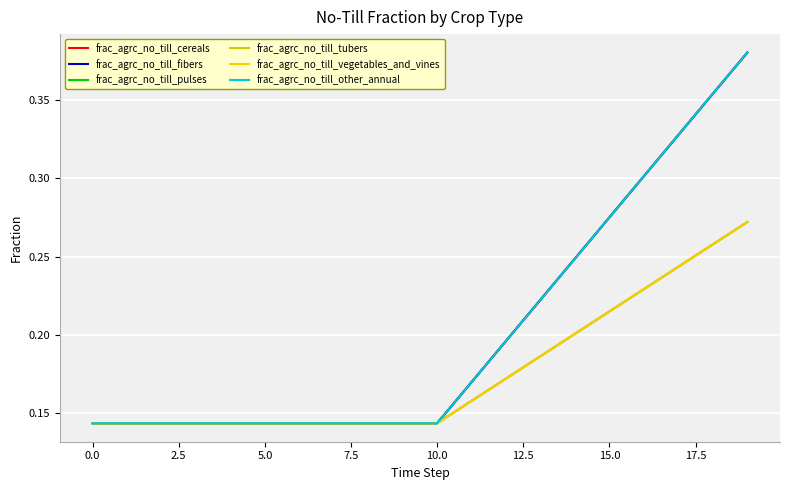

Is this an area chart (filled region under the line)?

No